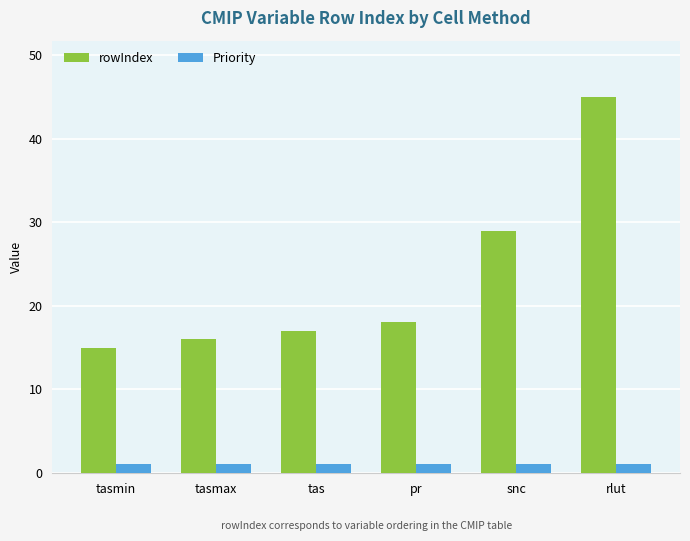

What is the maximum value shown in the chart?

45